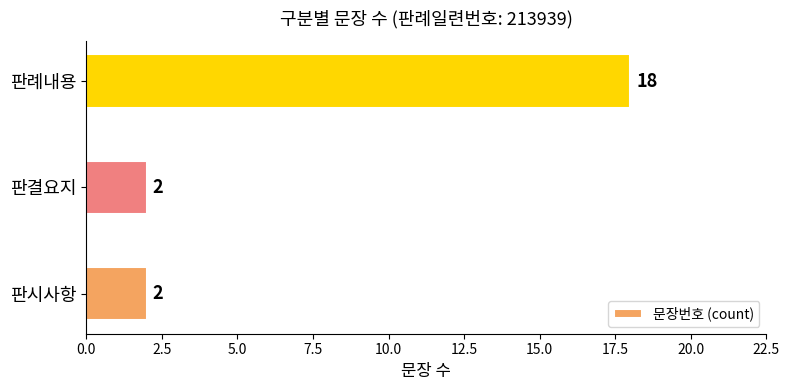

What is the greatest value displayed?

18